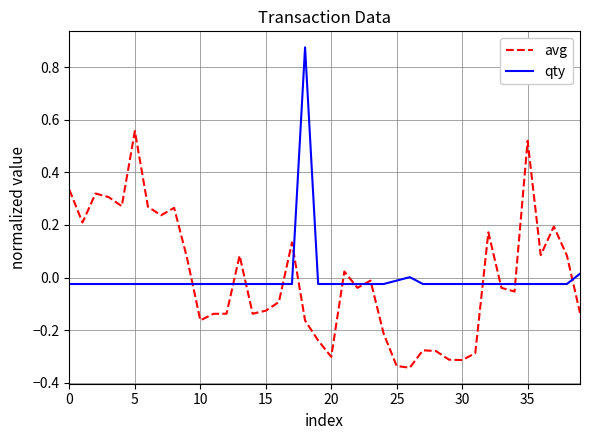

Is this an area chart (filled region under the line)?

No